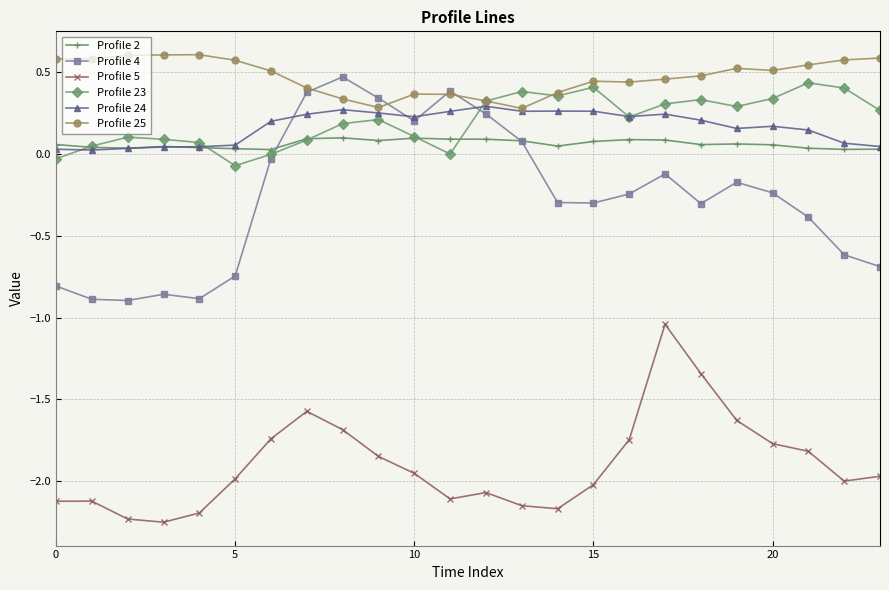

How many intersections are there between Profile 4 and Profile 23?

2